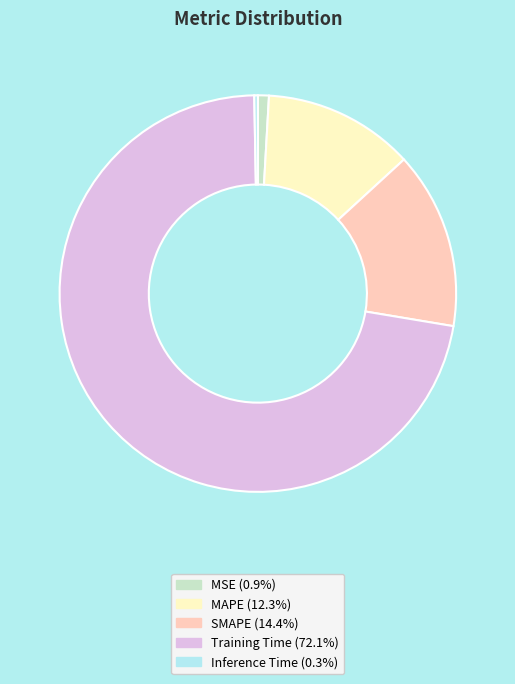

Combined, do SMAPE and Training Time account for over 50%?

Yes